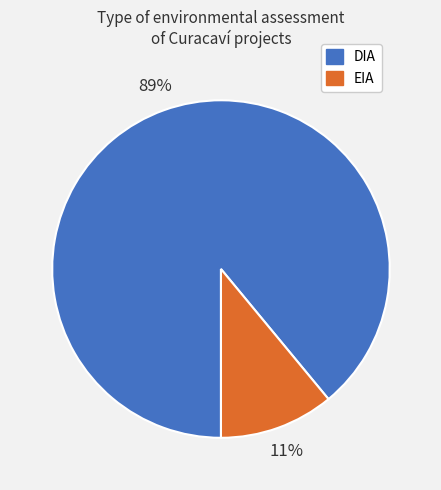

What percentage is the DIA slice, to the nearest percent?

89%